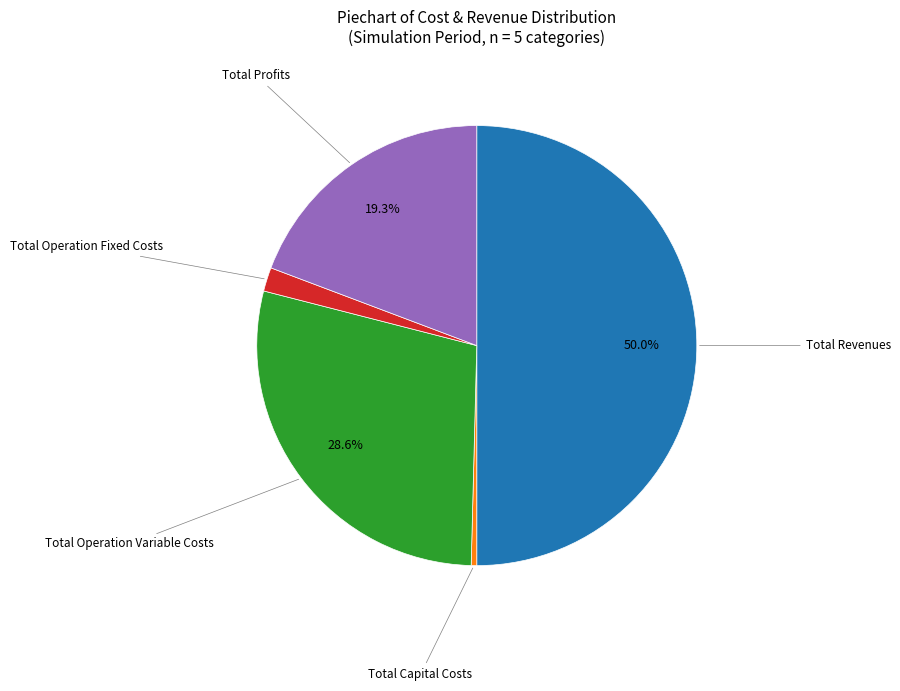

True or false: Total Profits accounts for 19% of the total.

True